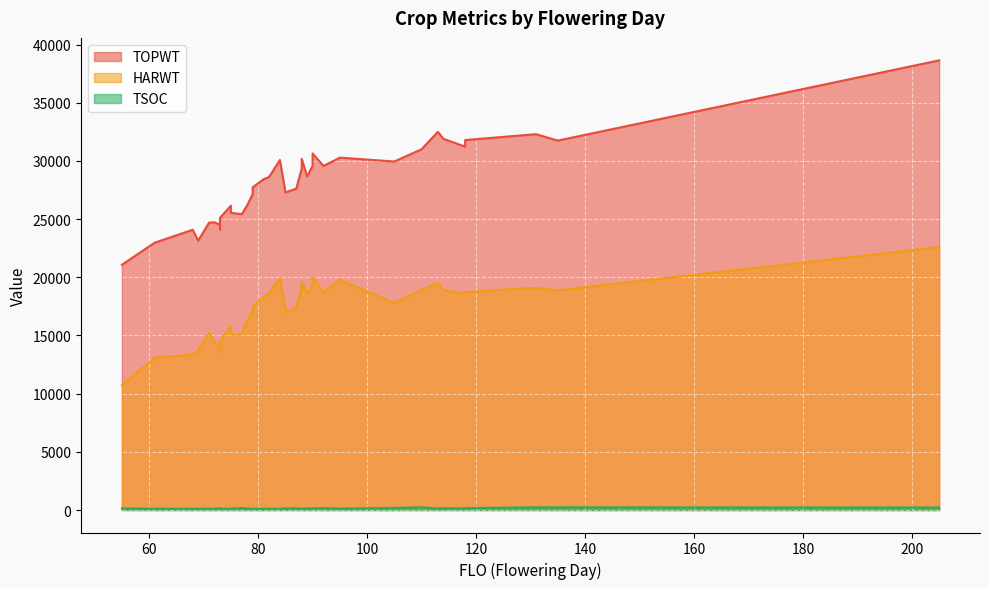

What is the spread (max minus min) of values at 105?

29766